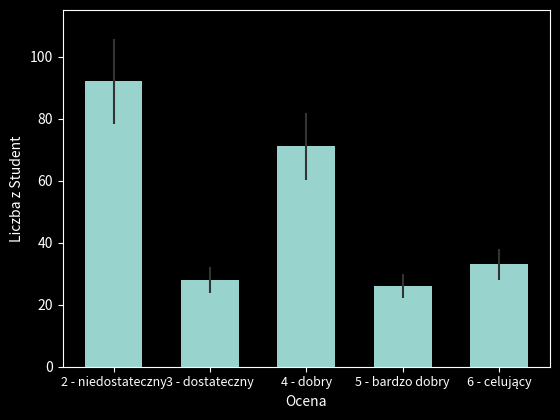

The value at 2 - niedostateczny is 153. True or false?

False